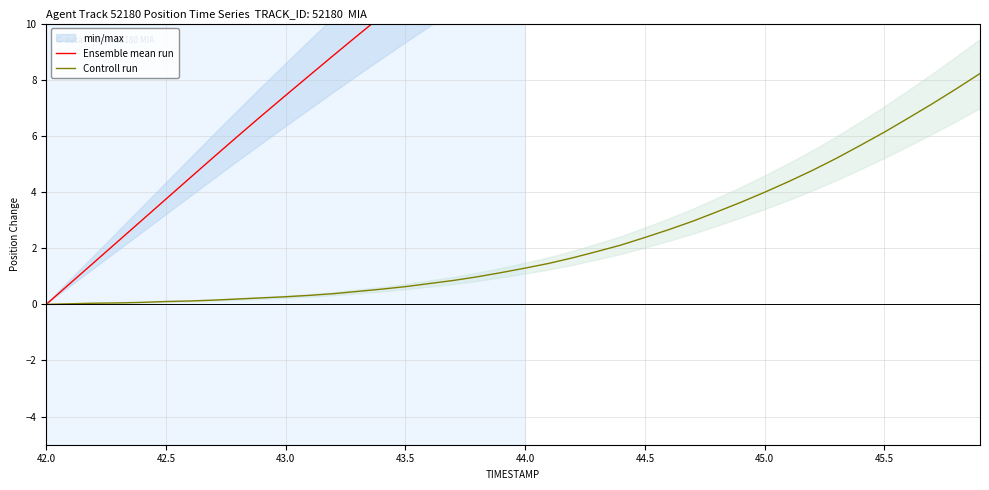

True or false: Ensemble mean run and Controll run cross at least once.

False